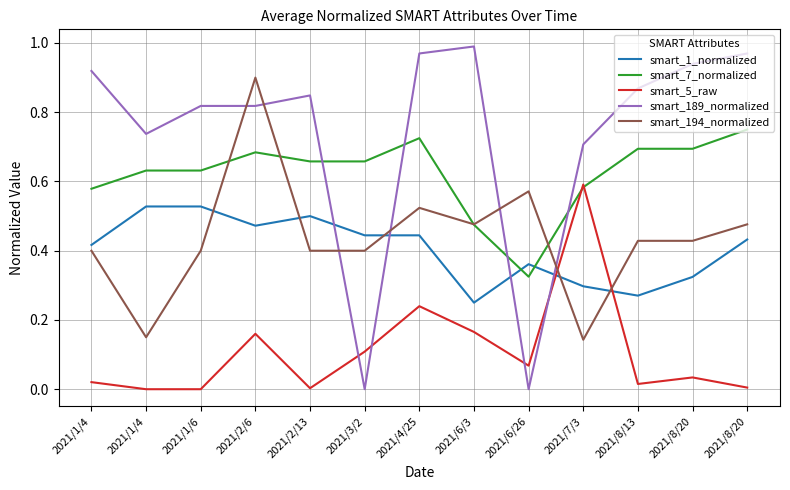

Is this an area chart (filled region under the line)?

No